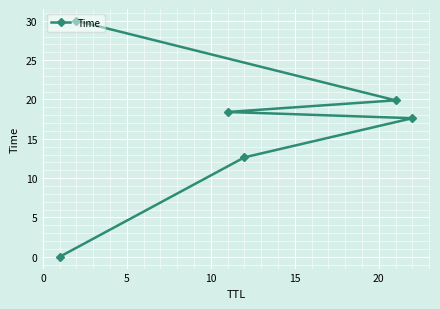

What is the value of the 4th point from the left?

12.6